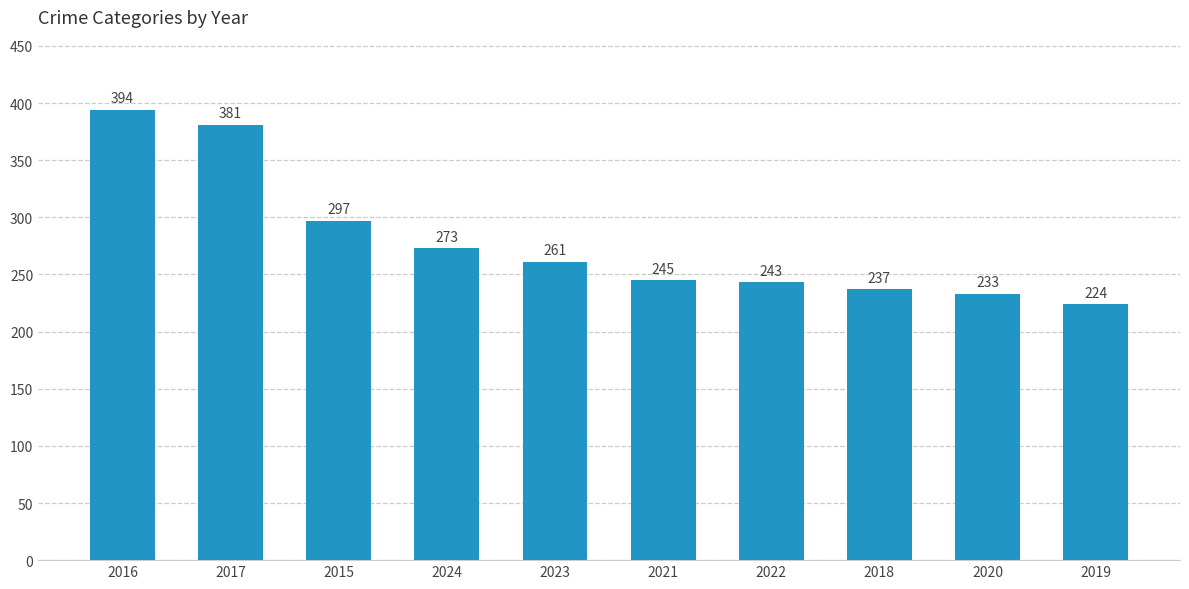

The chart shows a value of 83 at 2019. True or false?

False